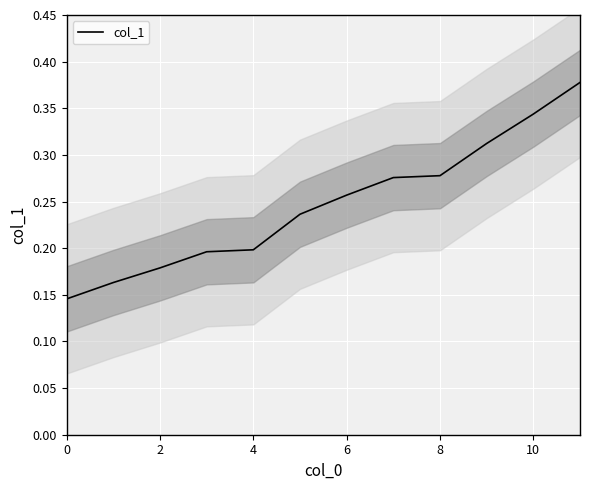

Is it true that the value at 11 is 0.4?

True